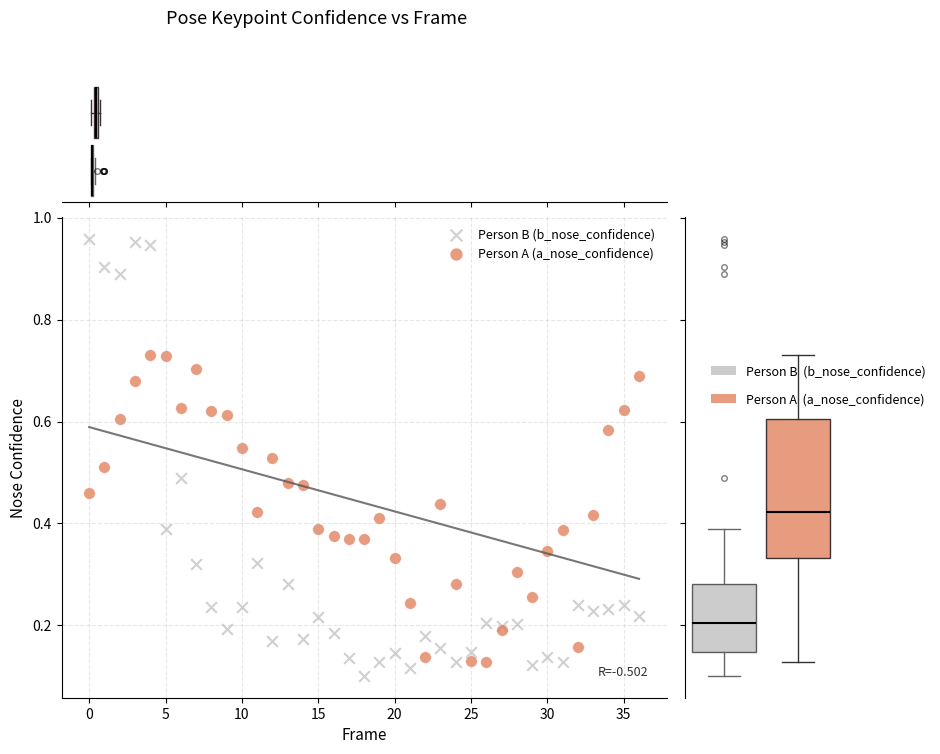

Which series contains the highest Y value?

Person B (b_nose_confidence)